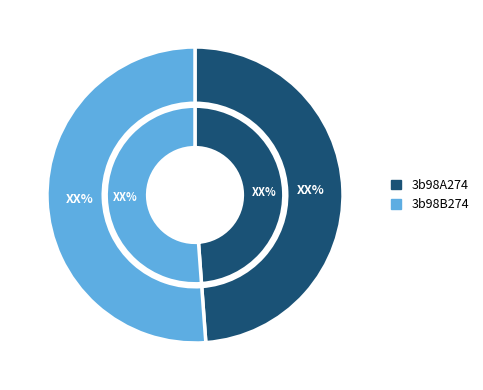

Count the number of slices in the pie.

2